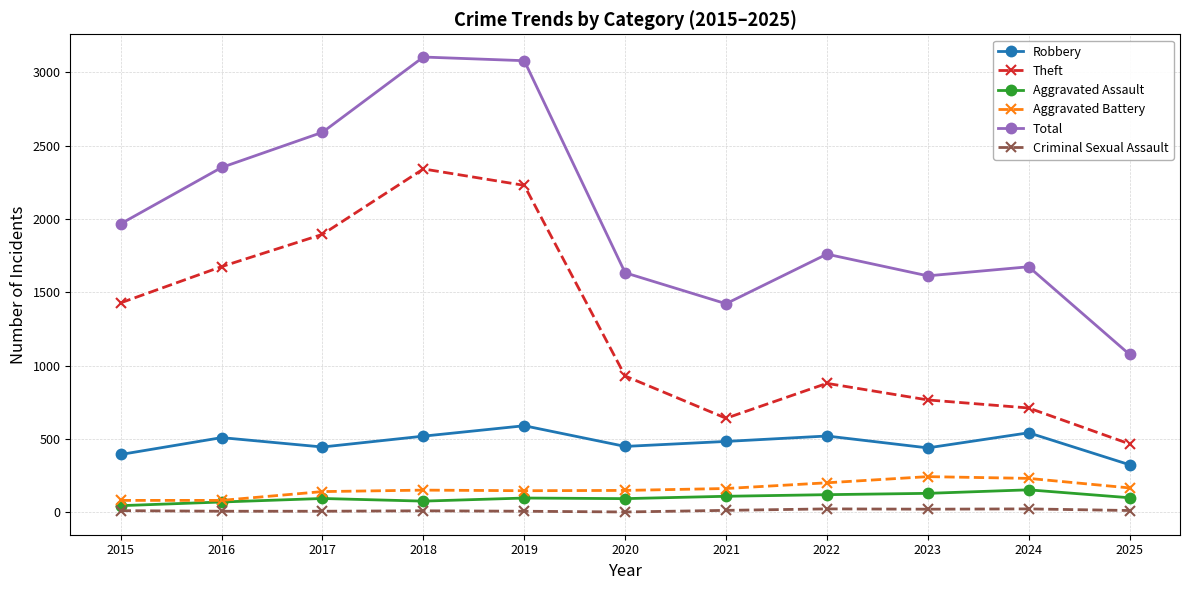

What is the maximum value for Aggravated Assault?

154